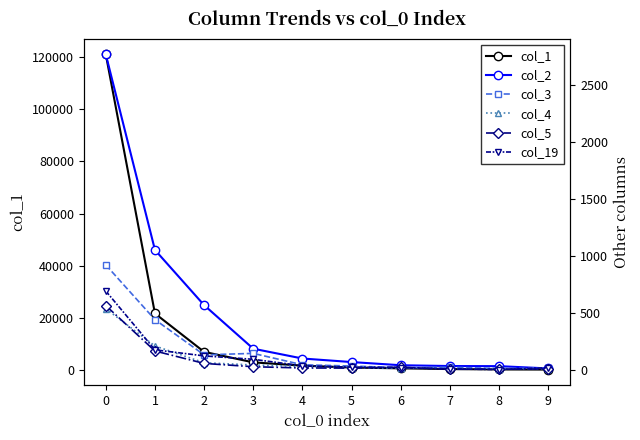

What is the value of the col_4 point at the 4th from the left?

45